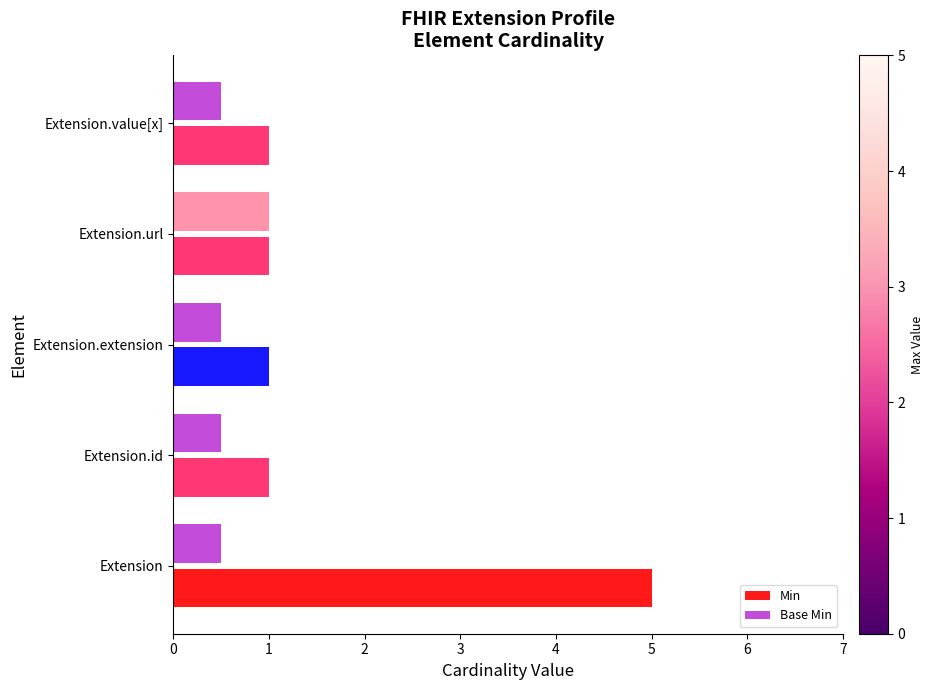

What is the highest value of the Min series?

5.0